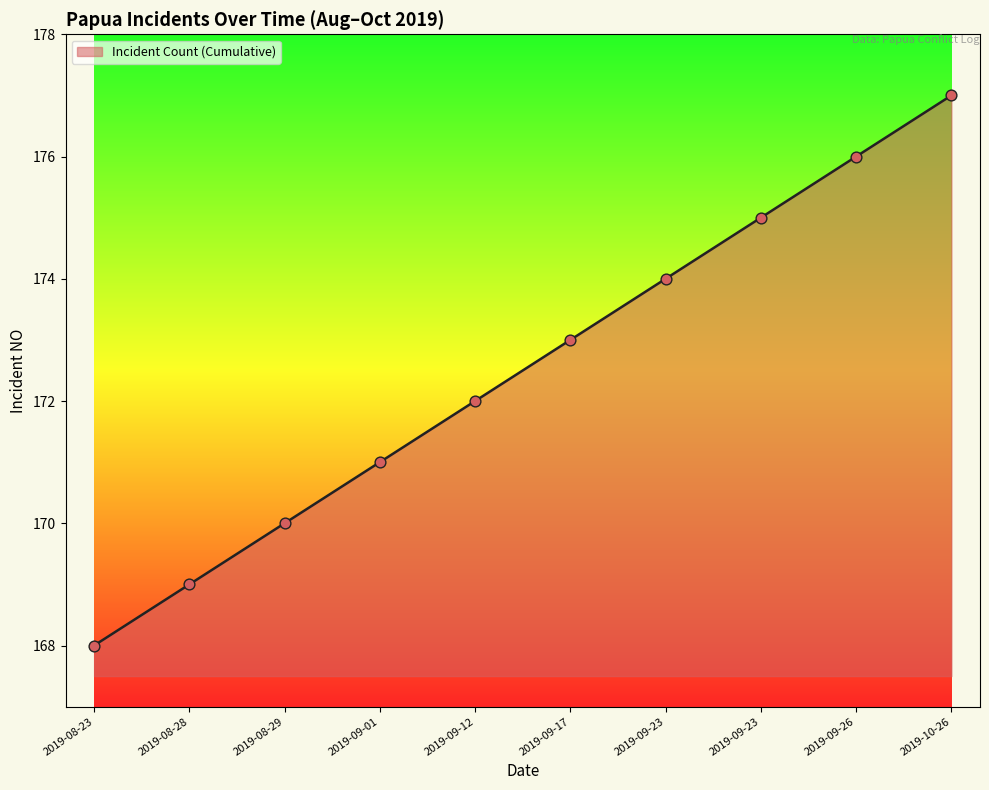

How many lines are shown in the chart?

1